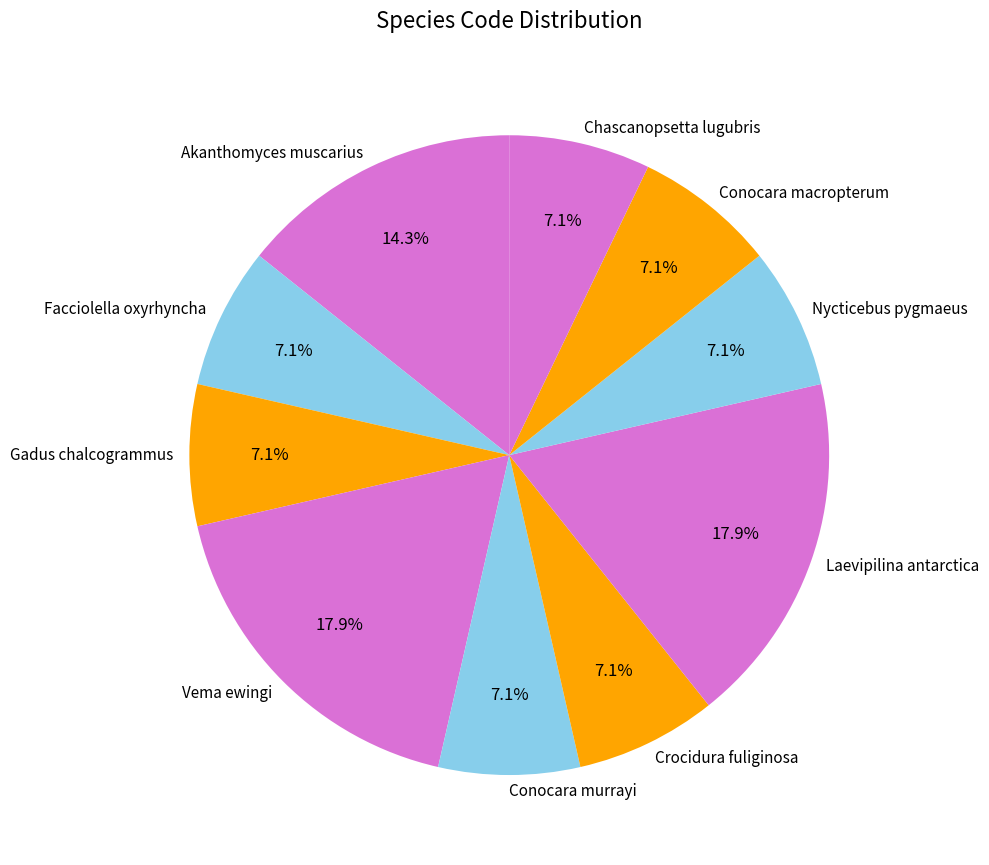

What portion of the pie excludes Facciolella oxyrhyncha?

92.9%